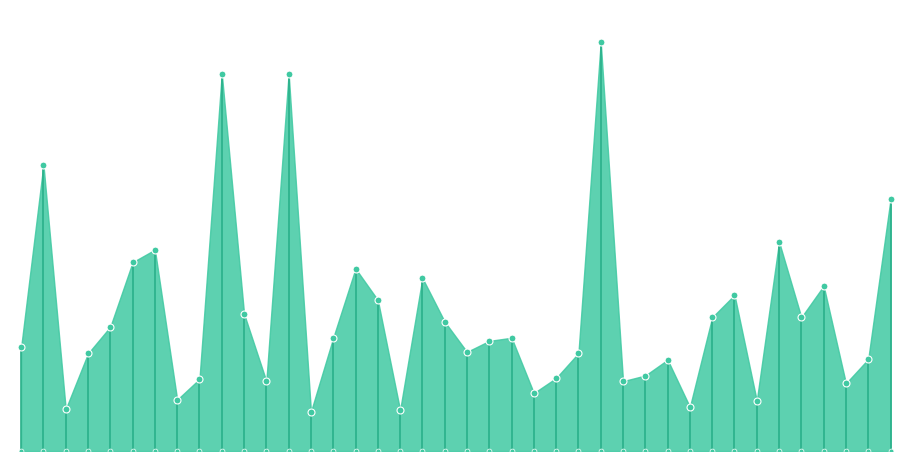

The chart shows a value of 0.6 at 18. True or false?

False